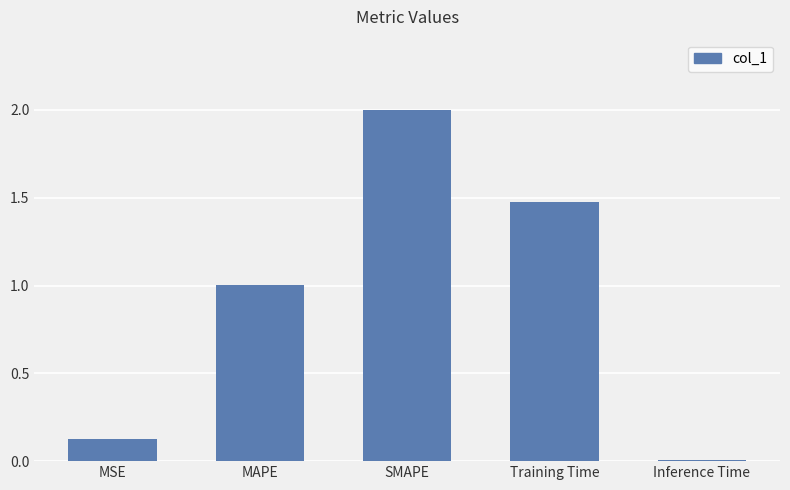

What is the change in value from MSE to SMAPE?

+1.9